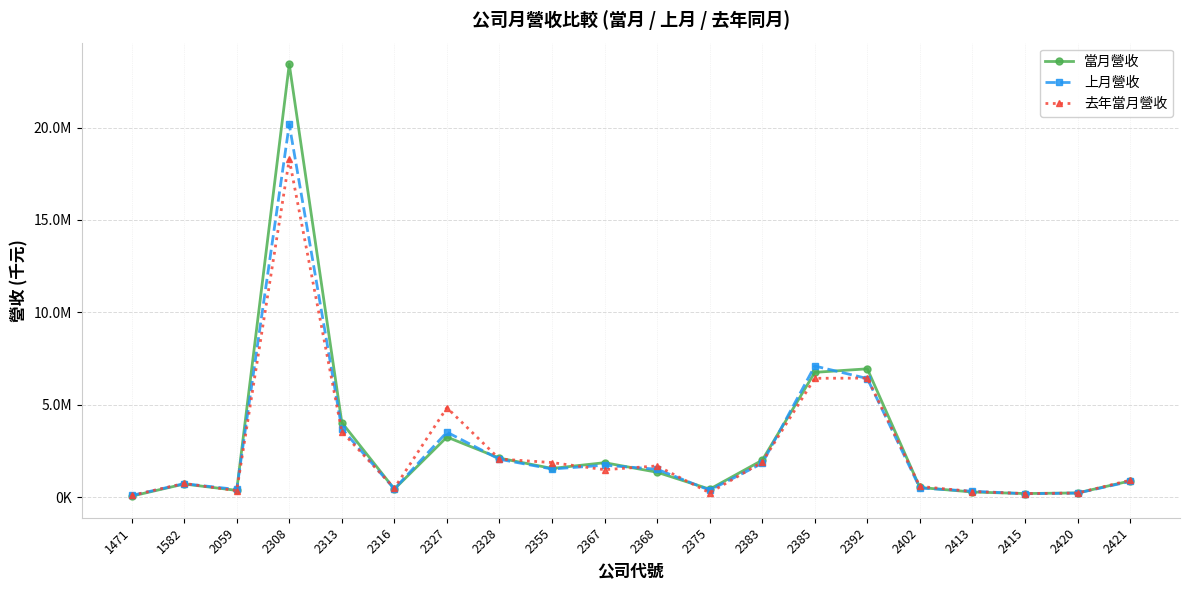

What is the total value across all series at 2355?

4944780